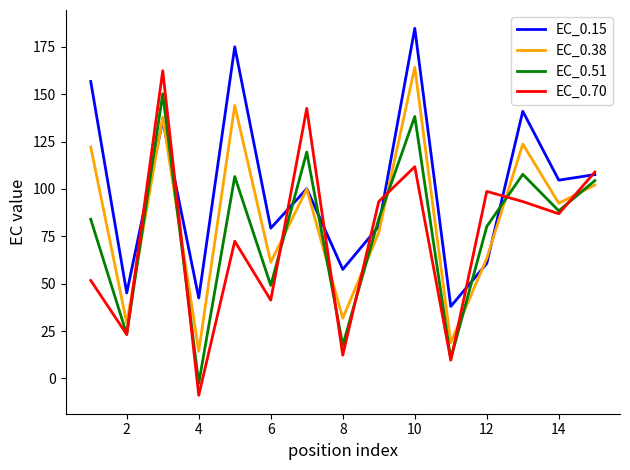

What is the smallest value displayed?

-9.0